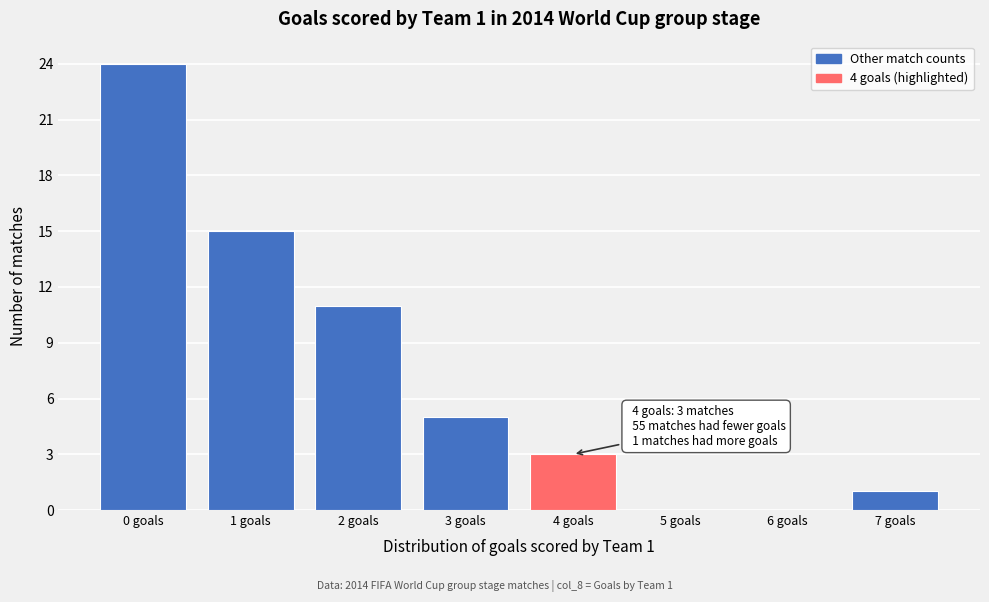

Reading left to right, what are all the values shown in this chart?

0 goals=24	1 goals=15	2 goals=11	3 goals=5	4 goals=3	5 goals=0	6 goals=0	7 goals=1